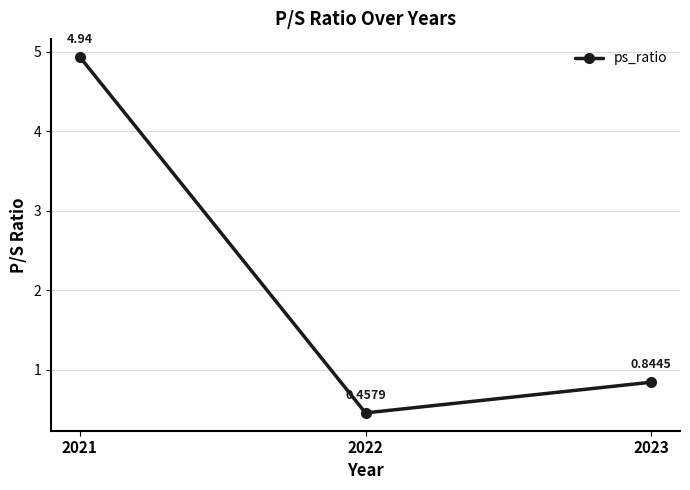

Is this an area chart (filled region under the line)?

No